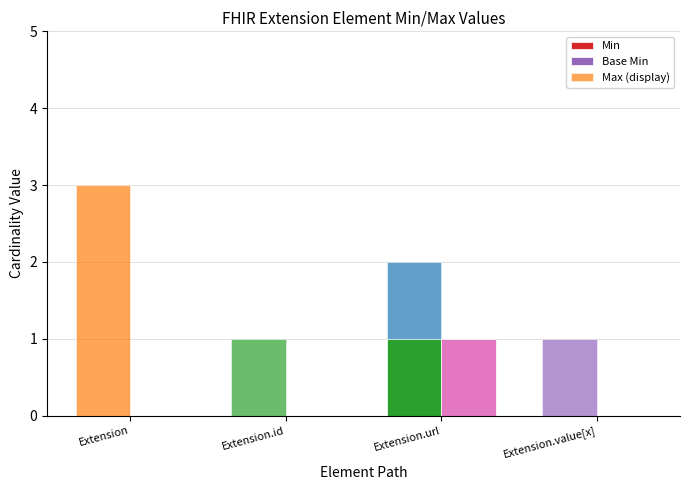

What is the difference between the Min values at Extension.value[x] and Extension.url?

1